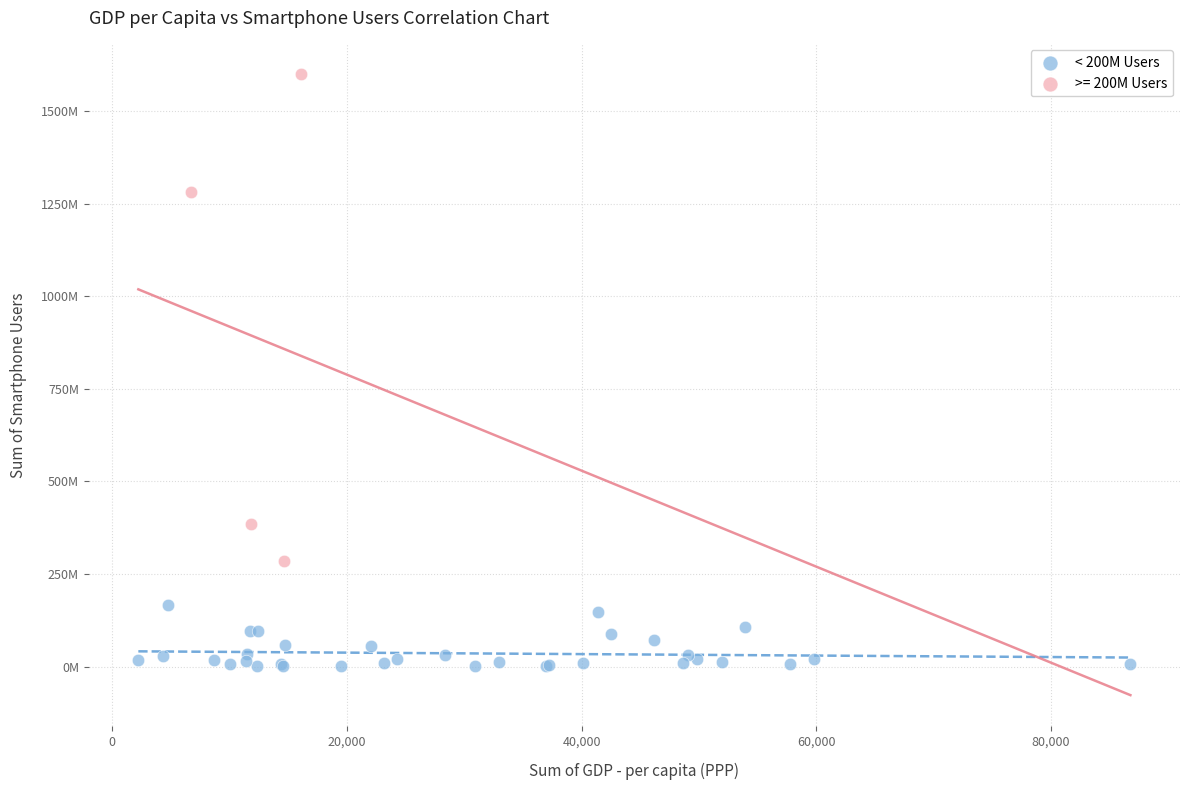

What are all the series names shown in the legend?

< 200M Users, >= 200M Users